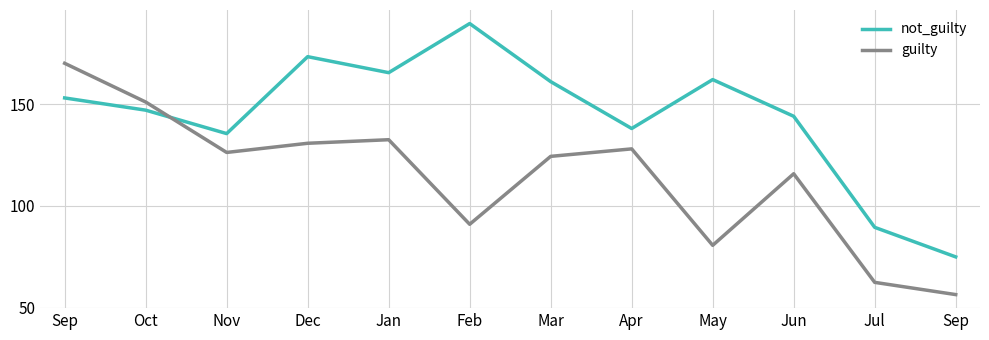

Reading left to right, what are all the values shown in this chart?

not_guilty: Sep=153.0	Oct=147.0	Nov=135.5	Dec=173.2	Jan=165.4	Feb=189.5	Mar=161.0	Apr=138.0	May=162.0	Jun=144.0	Jul=89.5	Sep=75.0
guilty: Sep=170.0	Oct=151.0	Nov=126.2	Dec=130.8	Jan=132.5	Feb=91.0	Mar=124.3	Apr=128.0	May=80.7	Jun=115.8	Jul=62.5	Sep=56.5